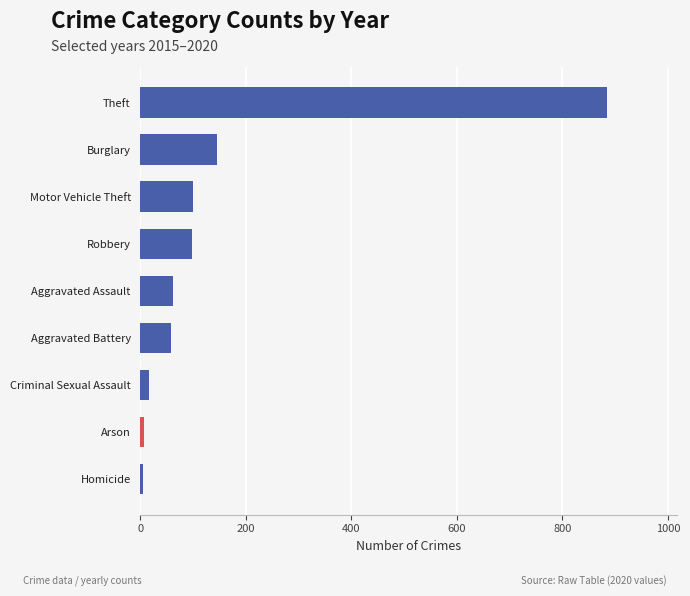

What is the ratio of the value at Burglary to the value at Aggravated Assault?

2.4